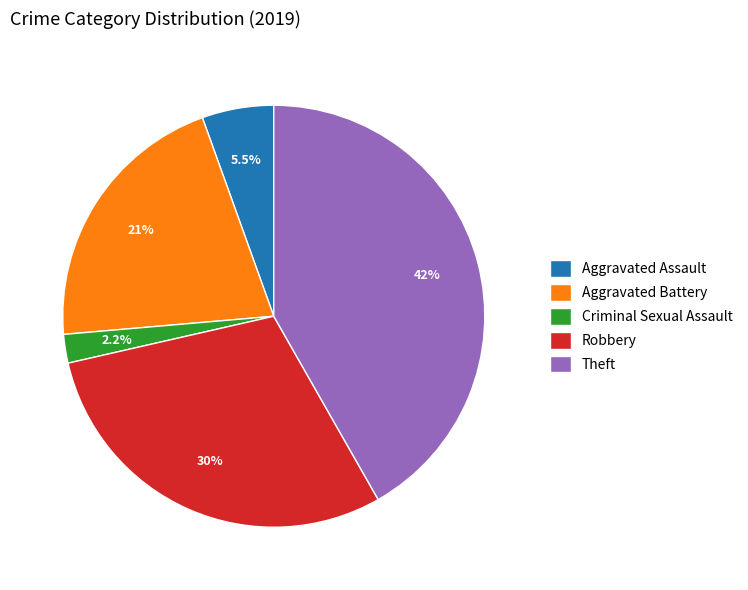

To the nearest percent, what percentage of the pie is Theft?

42%